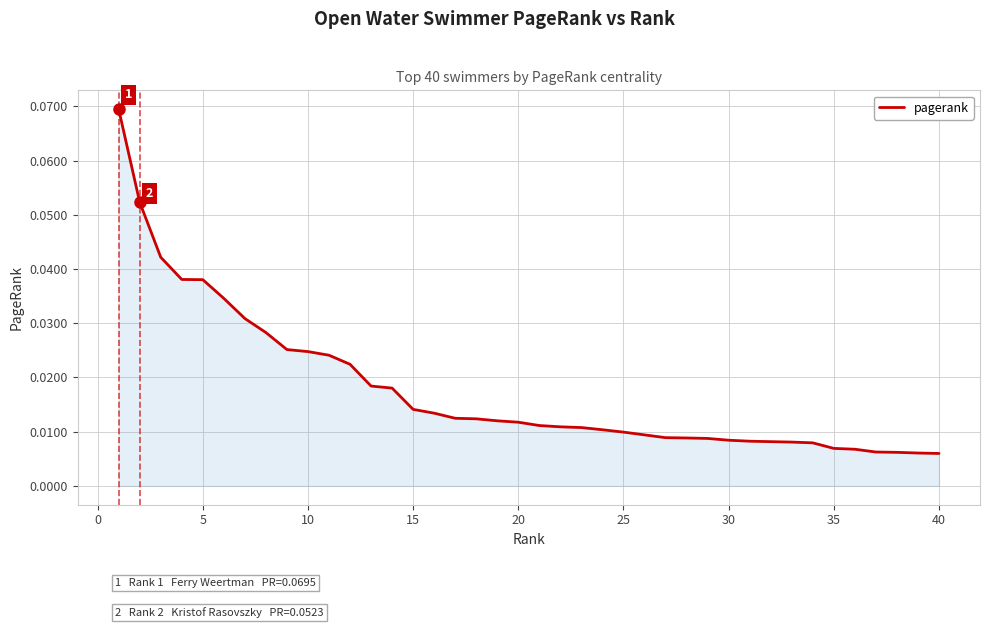

Does the chart have visible grid lines?

Yes